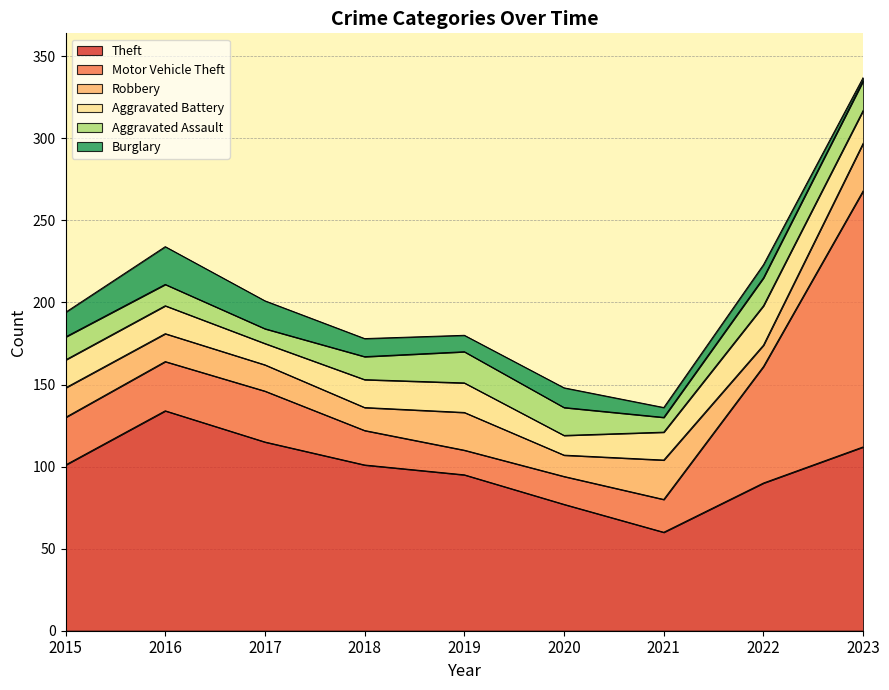

What is the highest value of the Aggravated Assault series?

19